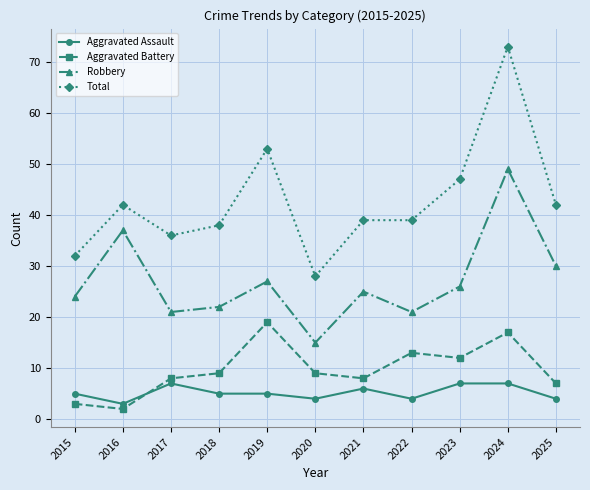

What is the difference between the maximum and minimum values in the Robbery series?

34